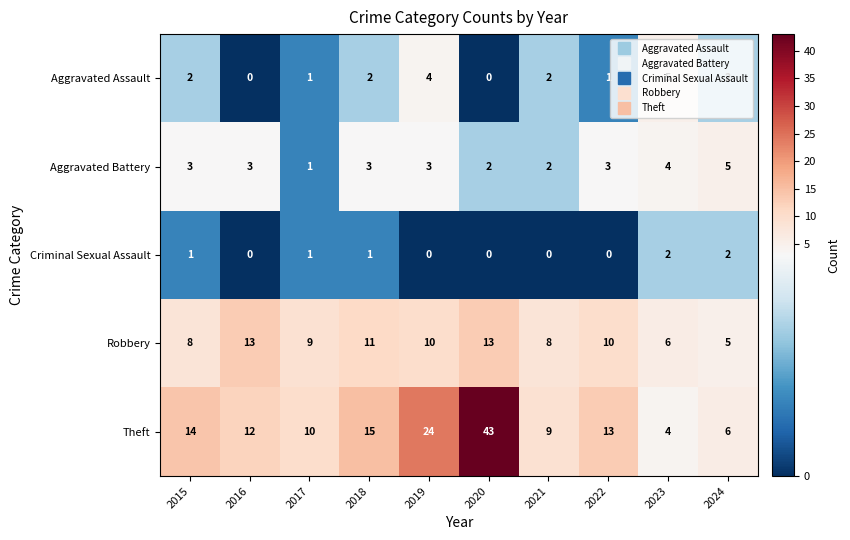

Rank the categories by Theft value from lowest to highest.

2023, 2024, 2021, 2017, 2016, 2022, 2015, 2018, 2019, 2020